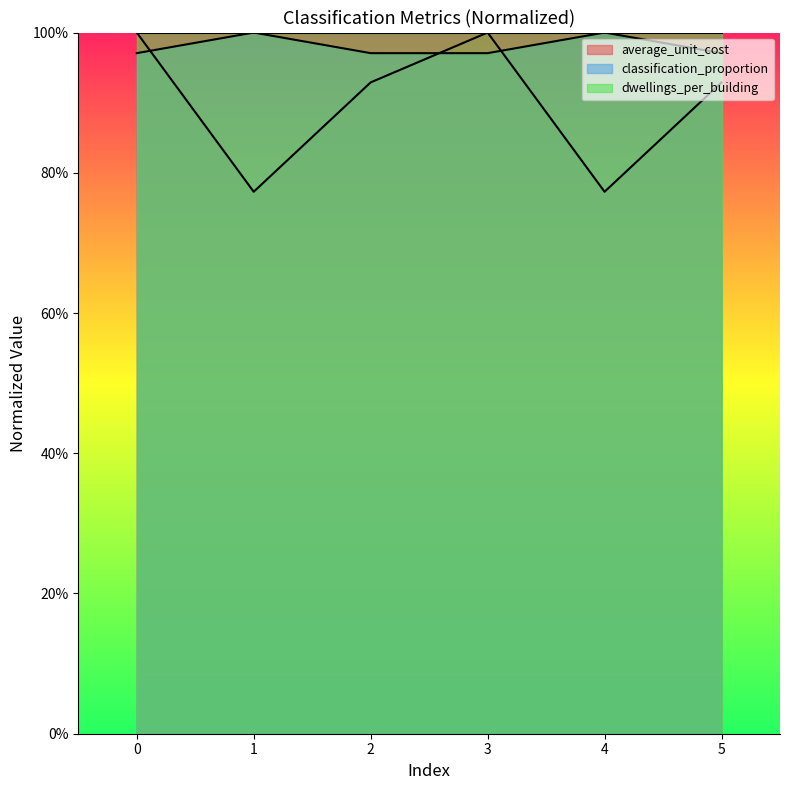

Between which two adjacent categories do classification_proportion and average_unit_cost first intersect?

0 and 1